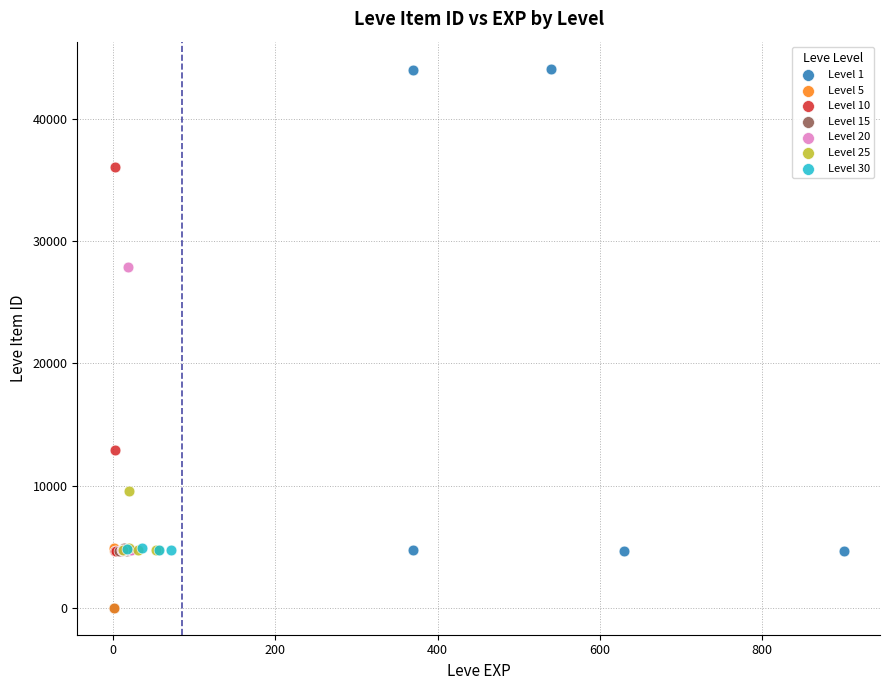

Which series has the largest Y range (max minus min)?

Level 1